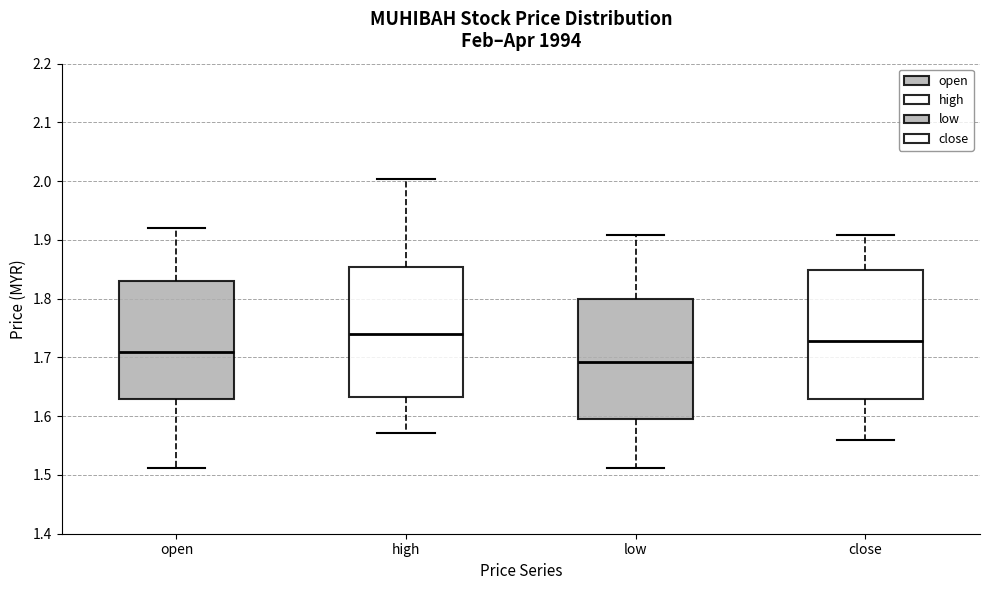

Reading left to right, transcribe this box plot: for each box, give where its median line is, the range the box spans, and where its two whiskers end, as read against the y-axis. The values are not printed on the chart, so give them approximately, as read against the axis.

open: median 1.71, box 1.63 to 1.83, whiskers 1.51 to 1.92
high: median 1.74, box 1.63 to 1.85, whiskers 1.57 to 2.00
low: median 1.69, box 1.60 to 1.80, whiskers 1.51 to 1.91
close: median 1.73, box 1.63 to 1.85, whiskers 1.56 to 1.91